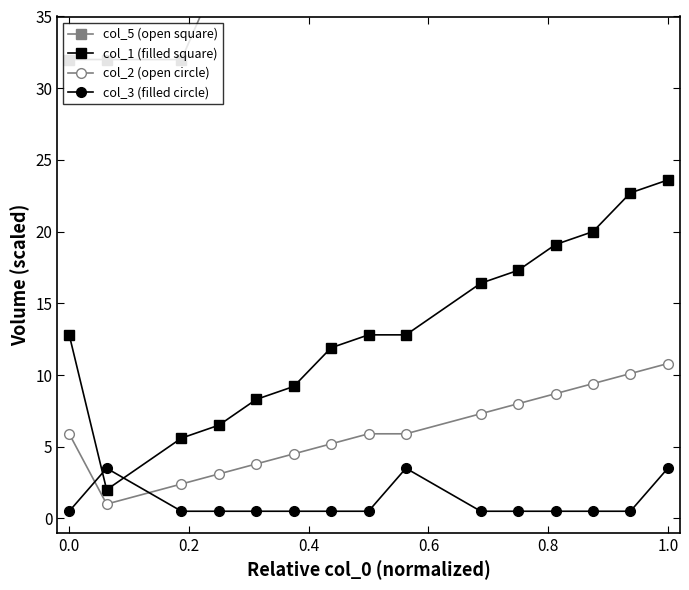

What is the maximum value for col_3 (filled circle)?

3.5